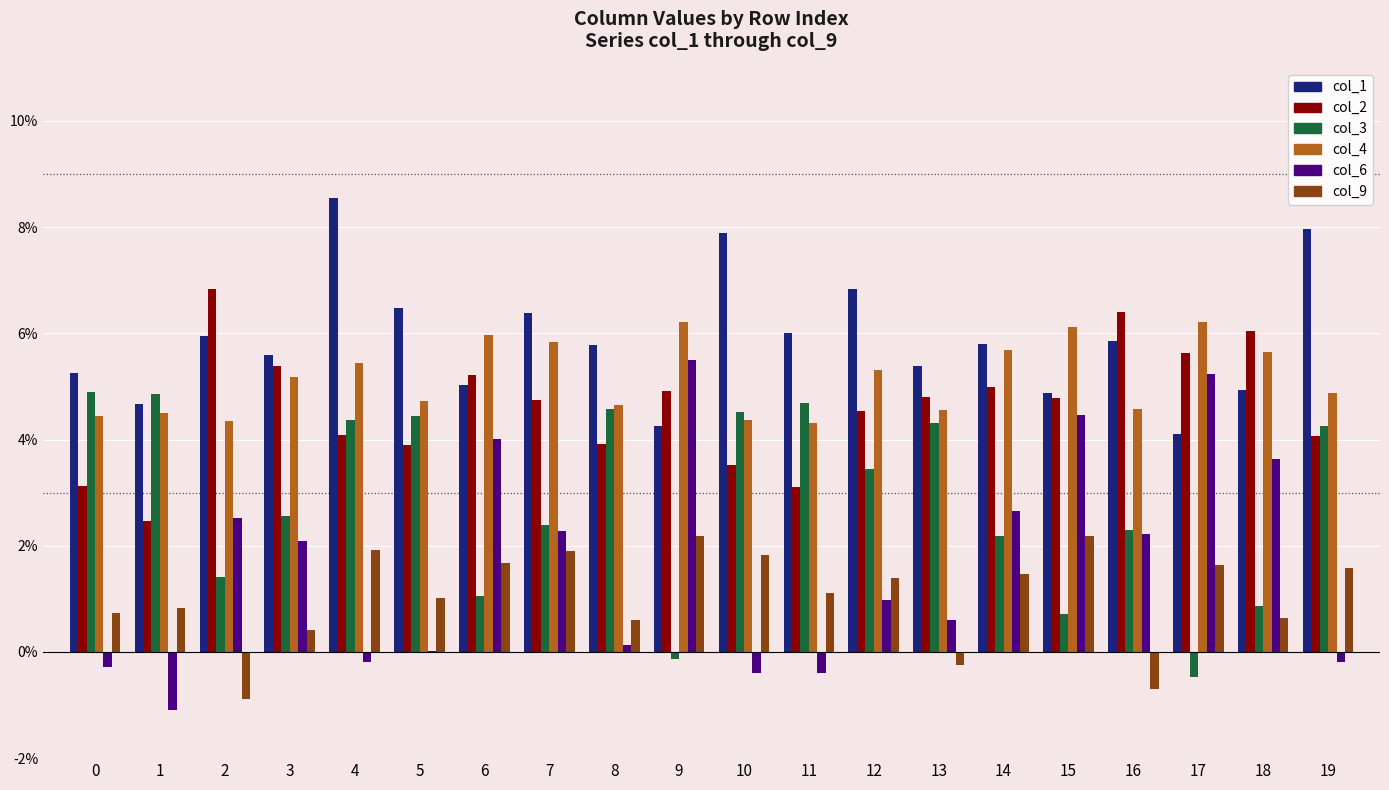

What are all the series names shown in the legend?

col_1, col_2, col_3, col_4, col_6, col_9